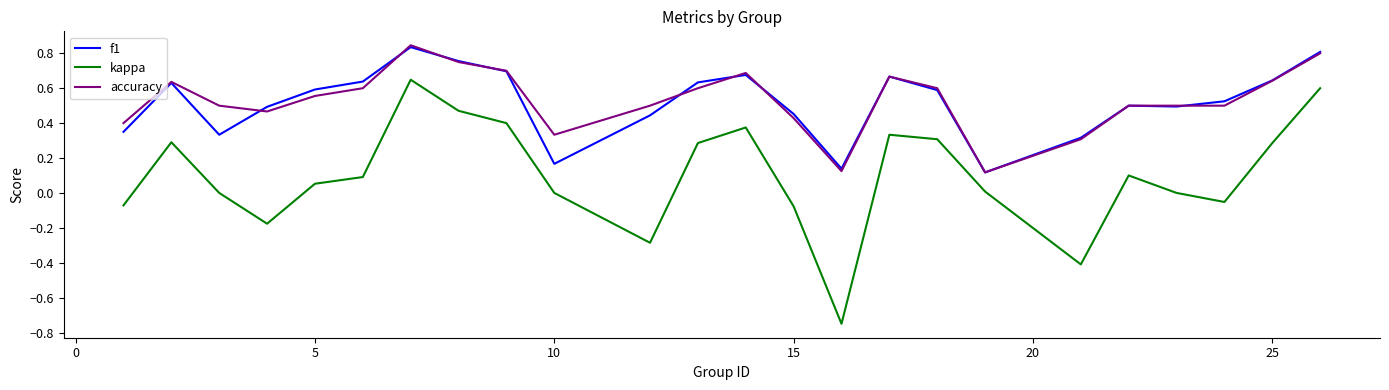

True or false: kappa and accuracy intersect in this chart.

False